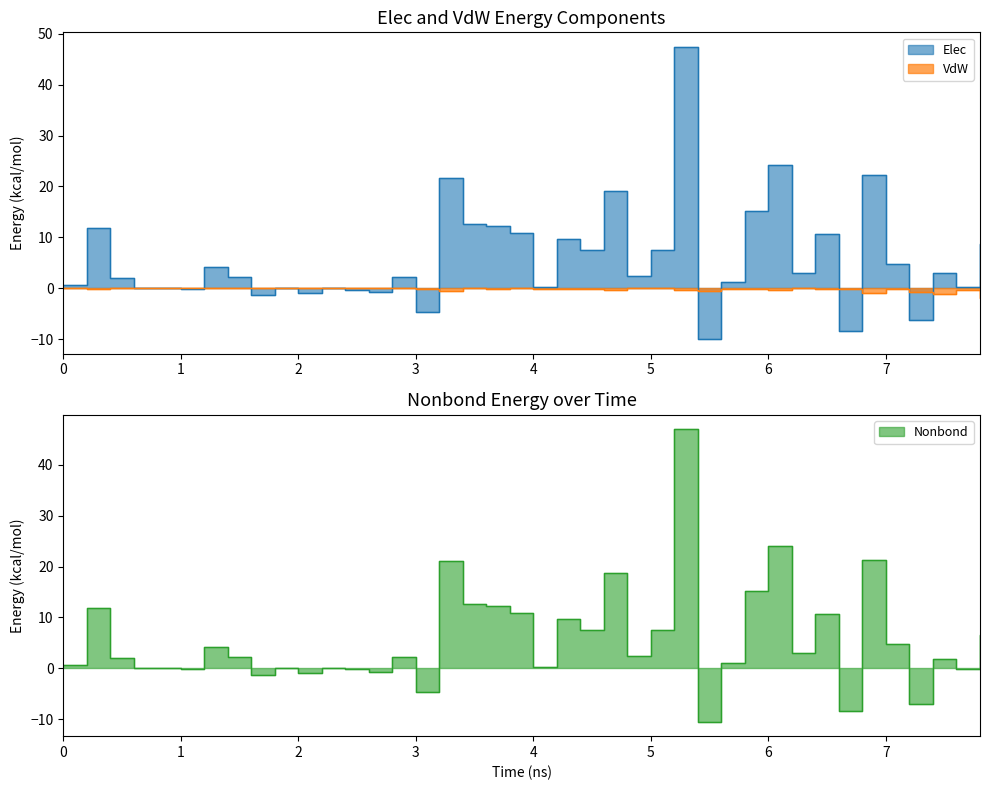

What is the value of the Nonbond point at the 23rd from the left?

7.5